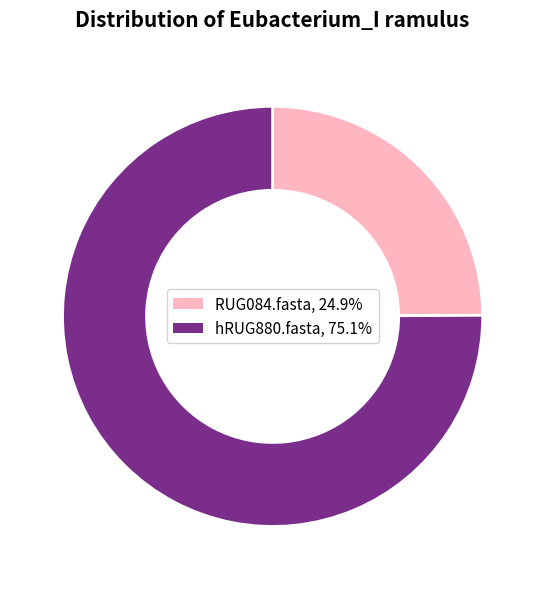

Rank the categories by value from lowest to highest.

RUG084.fasta, hRUG880.fasta